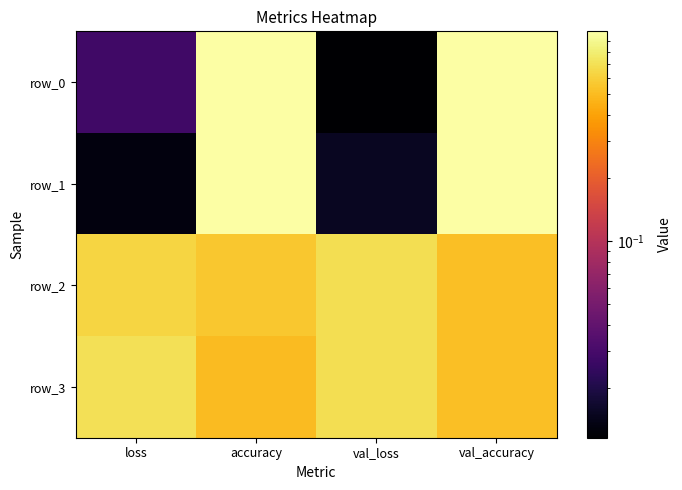

Which series has the largest range (max minus min)?

row_0